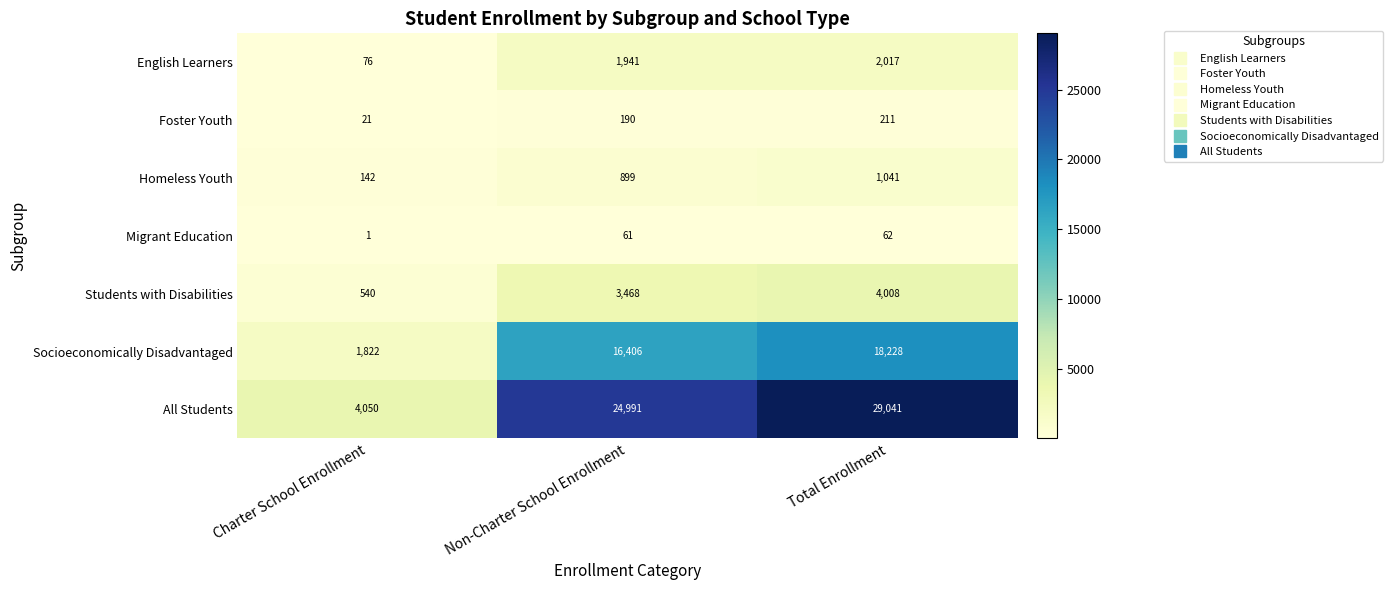

The value of All Students at Non-Charter School Enrollment is 35046. True or false?

False